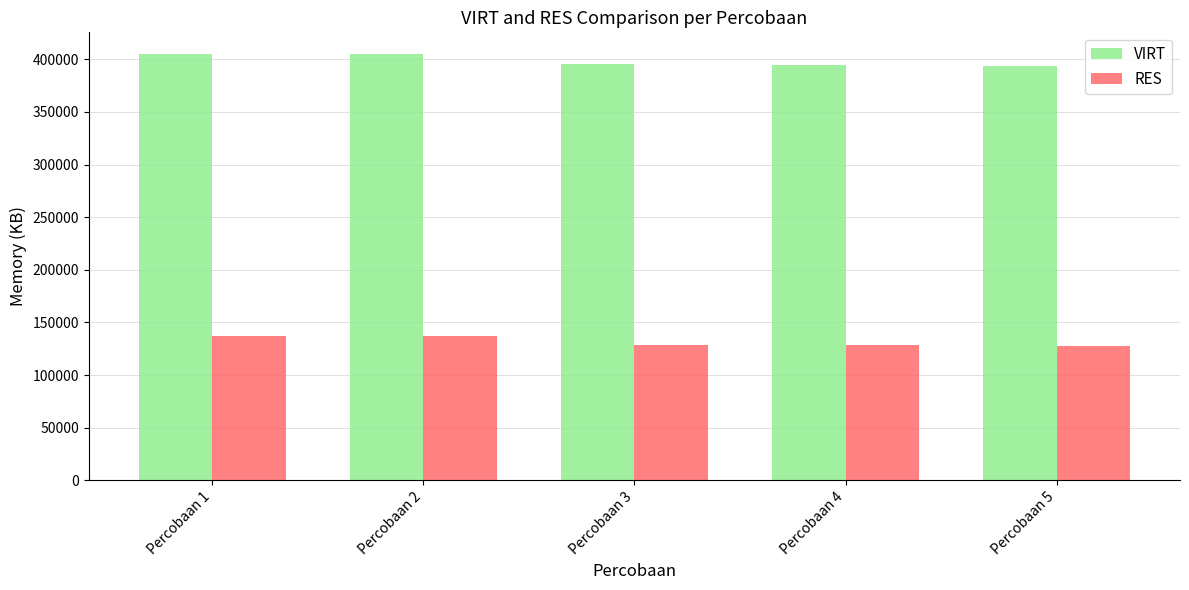

What value does the RES series have at Percobaan 4, to the nearest 100?

128400